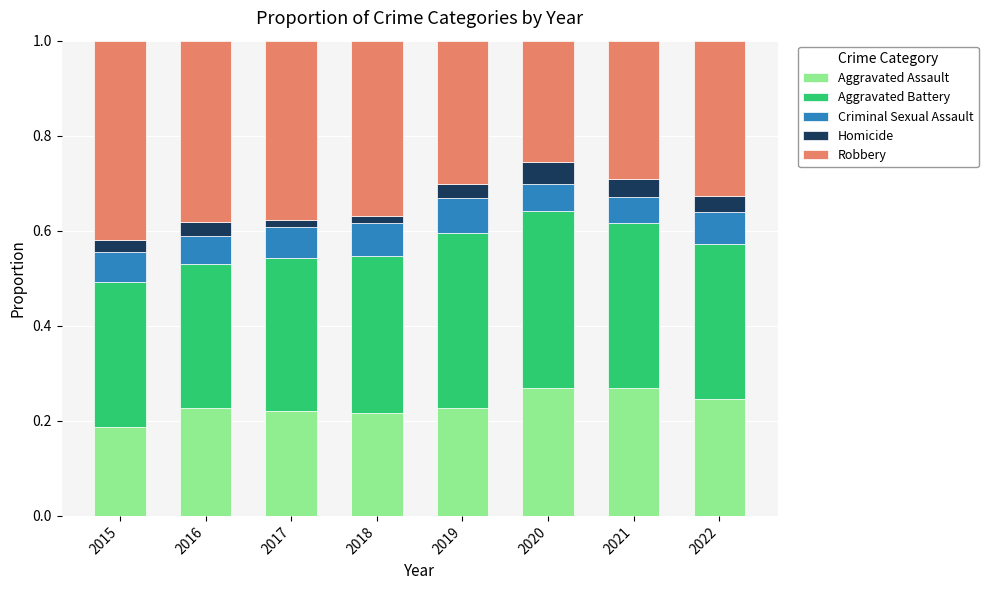

Count the number of data series in this chart.

5